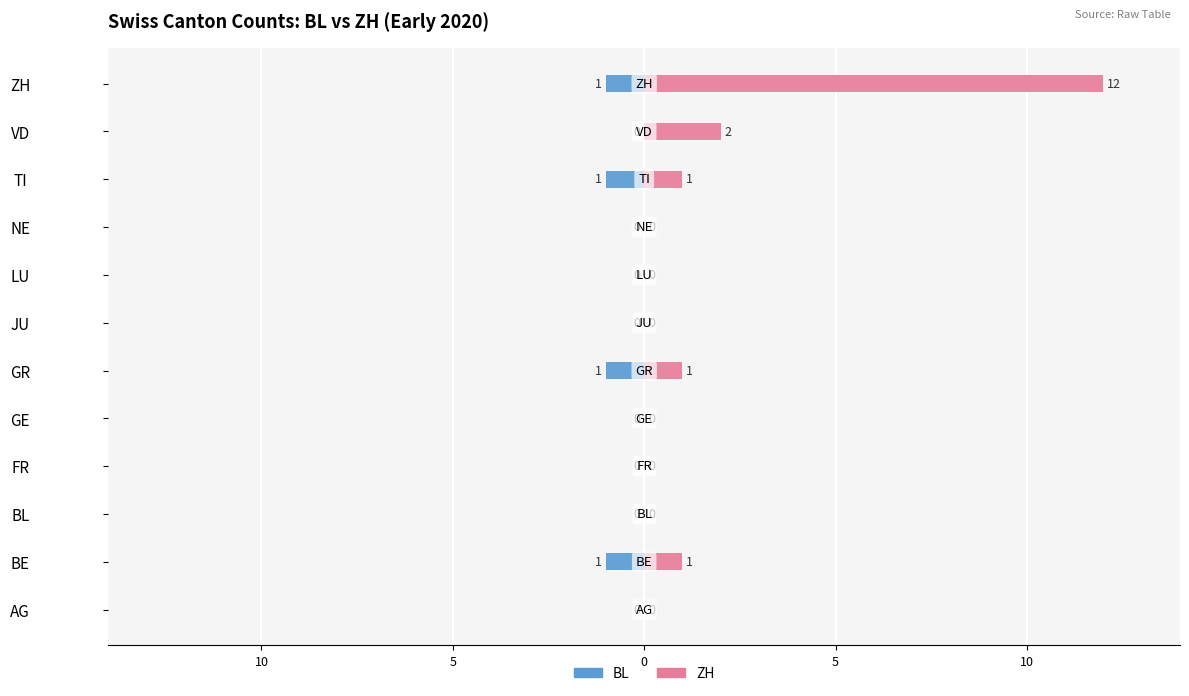

How many data points in BL are less than 0?

4